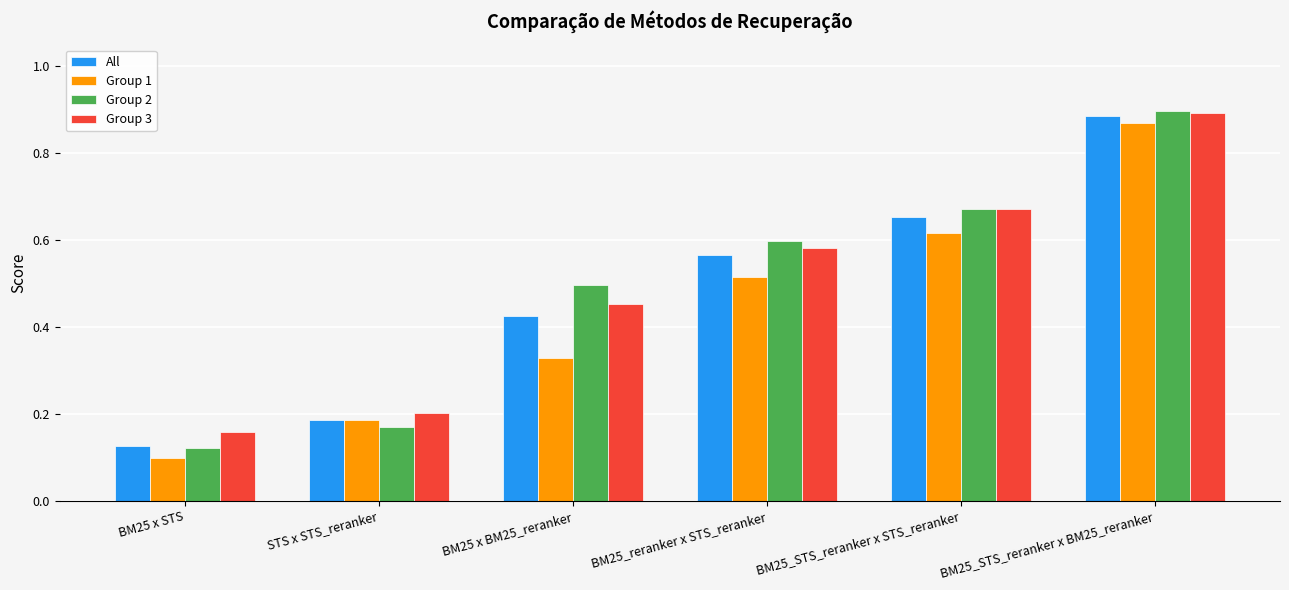

Count the Group 2 values in the range 0 to 1.

6